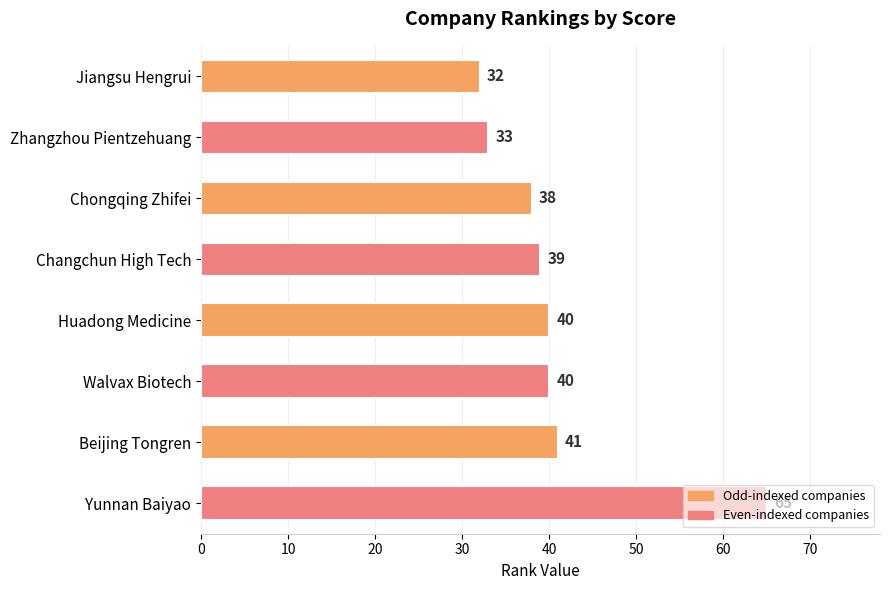

How many bars are there in total?

8